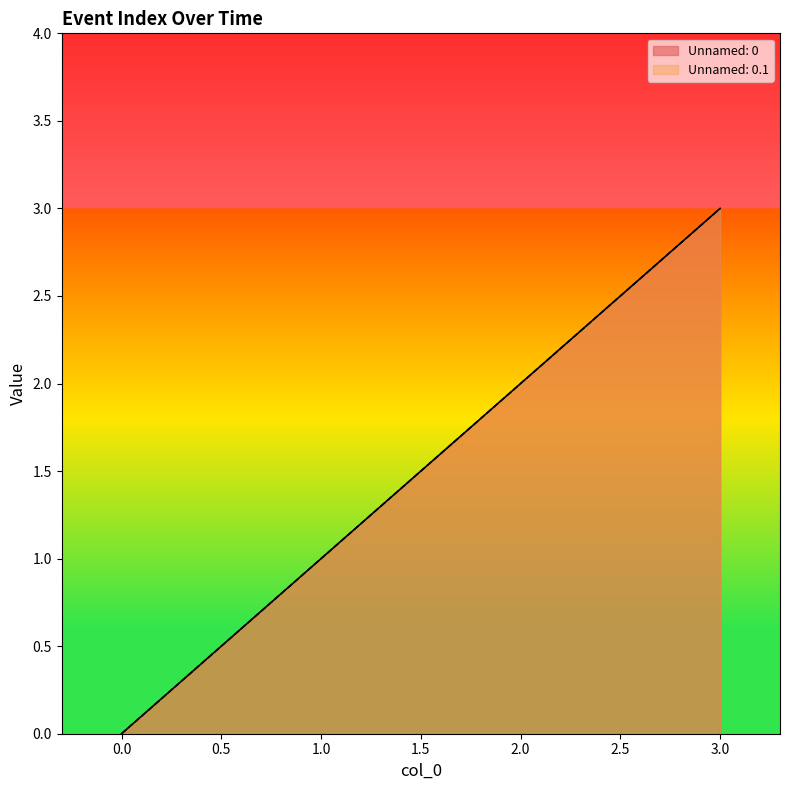

True or false: Unnamed: 0.1 and Unnamed: 0 cross at least once.

False